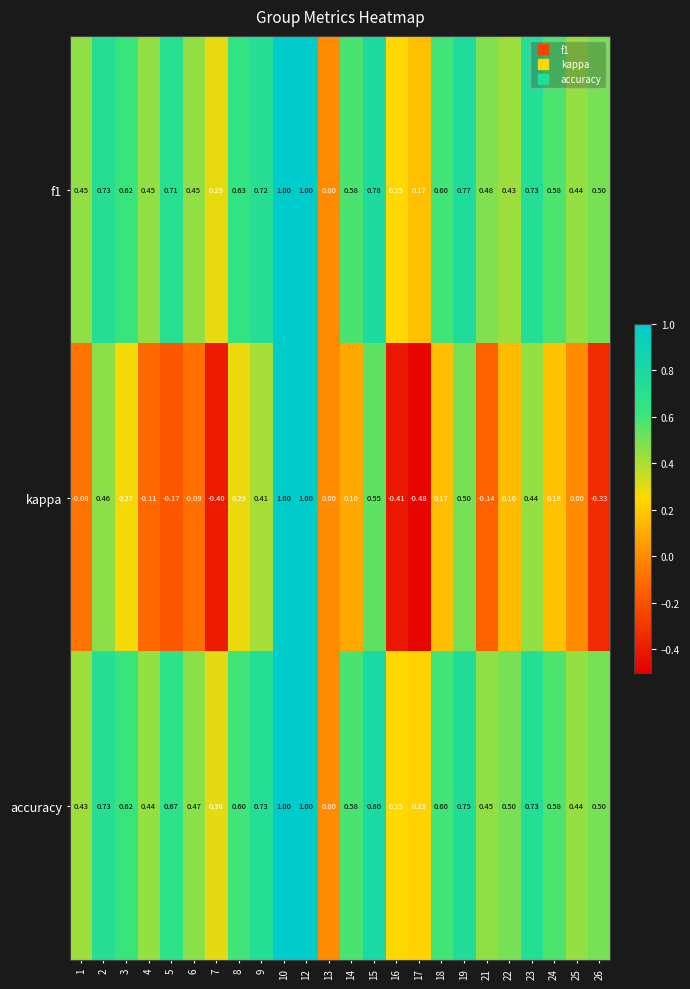

Which series changed the most between 7 and 12?

kappa